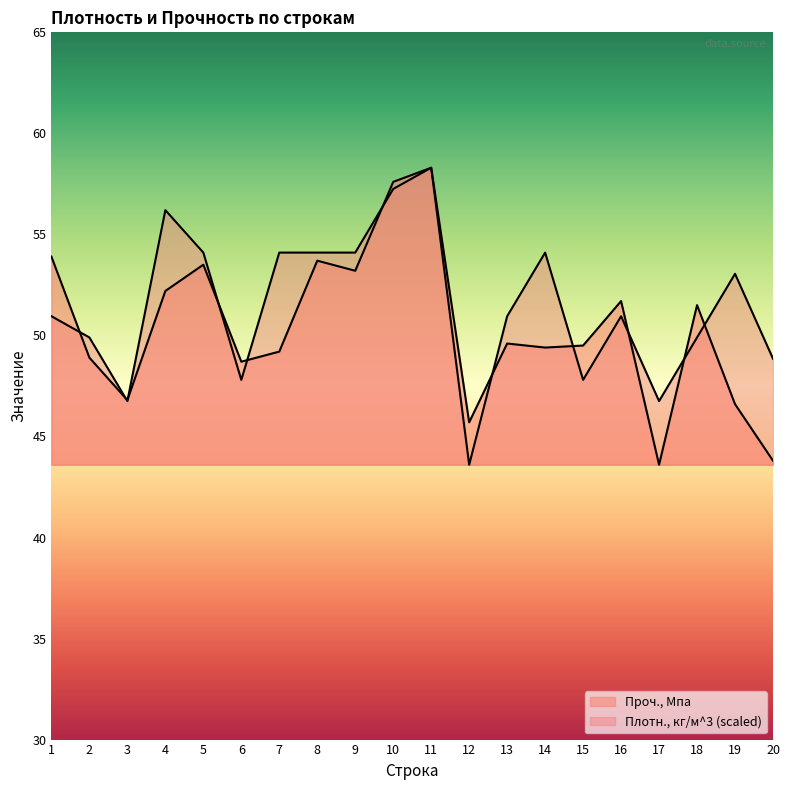

At which label does Проч., Мпа reach its minimum?

17